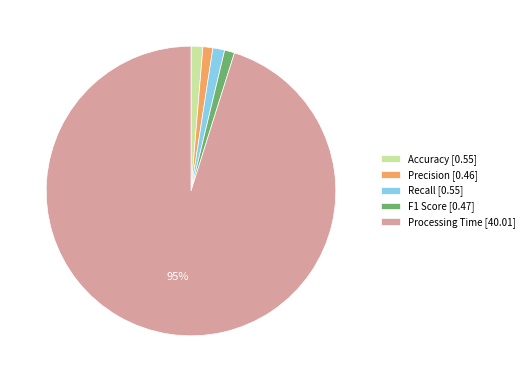

To the nearest percent, what percentage of the pie is Accuracy [0.55]?

1%